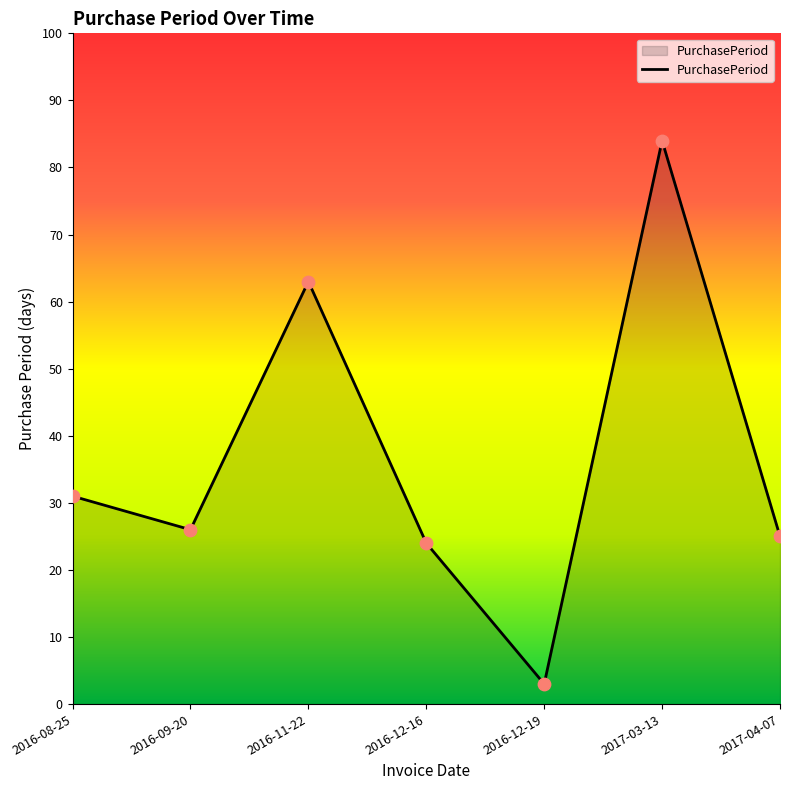

What is the ratio of the value at 2016-12-16 to the value at 2016-08-25?

0.8